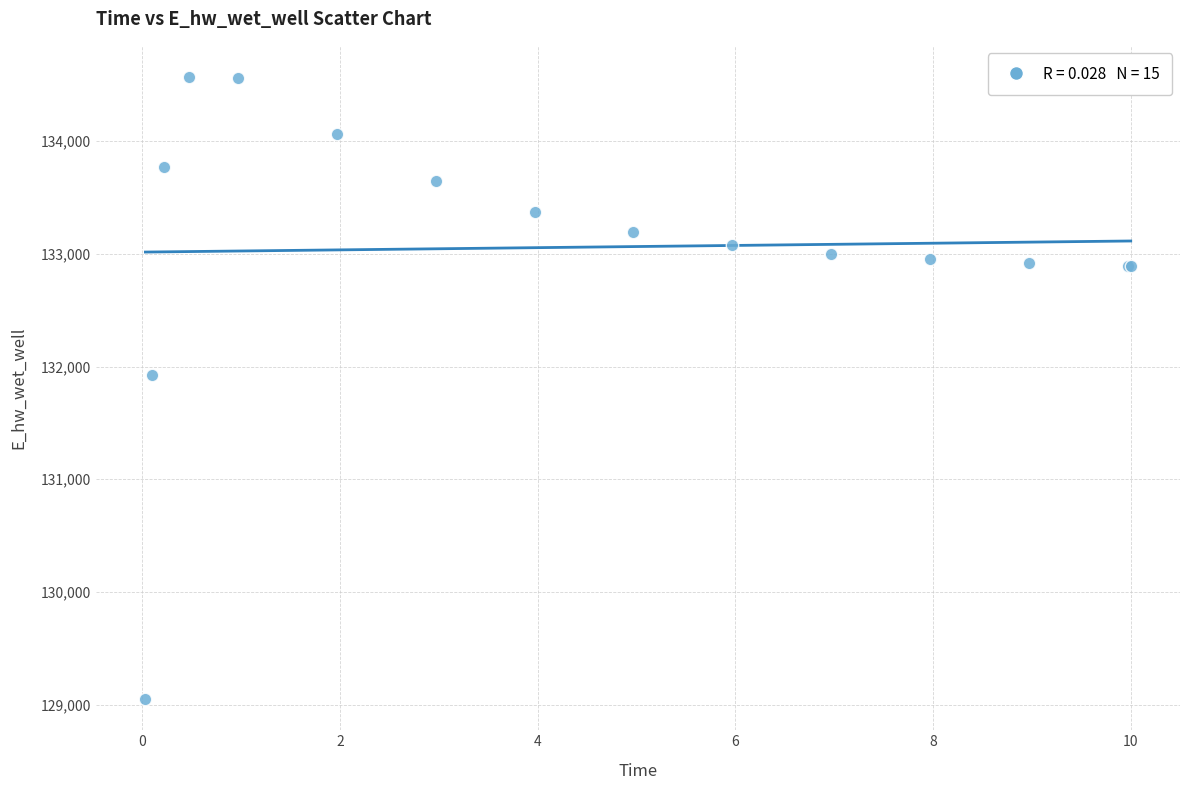

What Y value in the scatter plot is closest to 131809?

131929.0